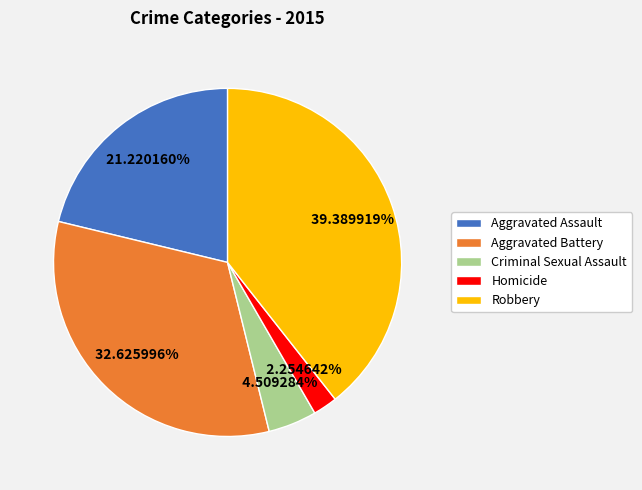

To the nearest percent, what is the difference between the Aggravated Assault and Criminal Sexual Assault slice percentages?

17%